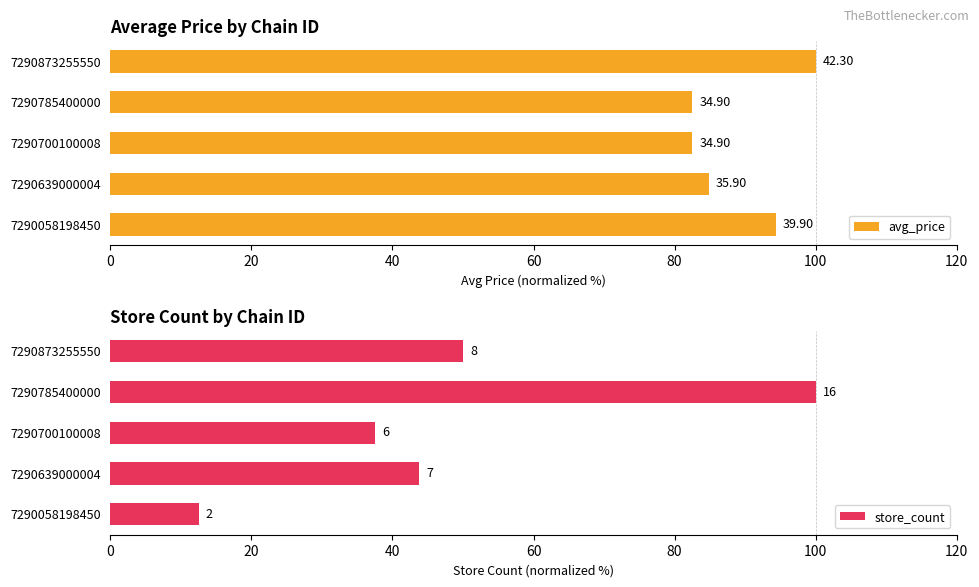

Are the bars grouped side by side (vs. stacked)?

Yes